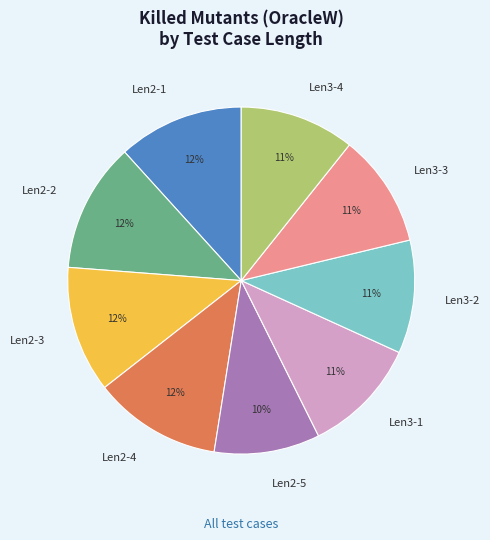

To the nearest percent, what percentage of the pie is Len3-2?

11%